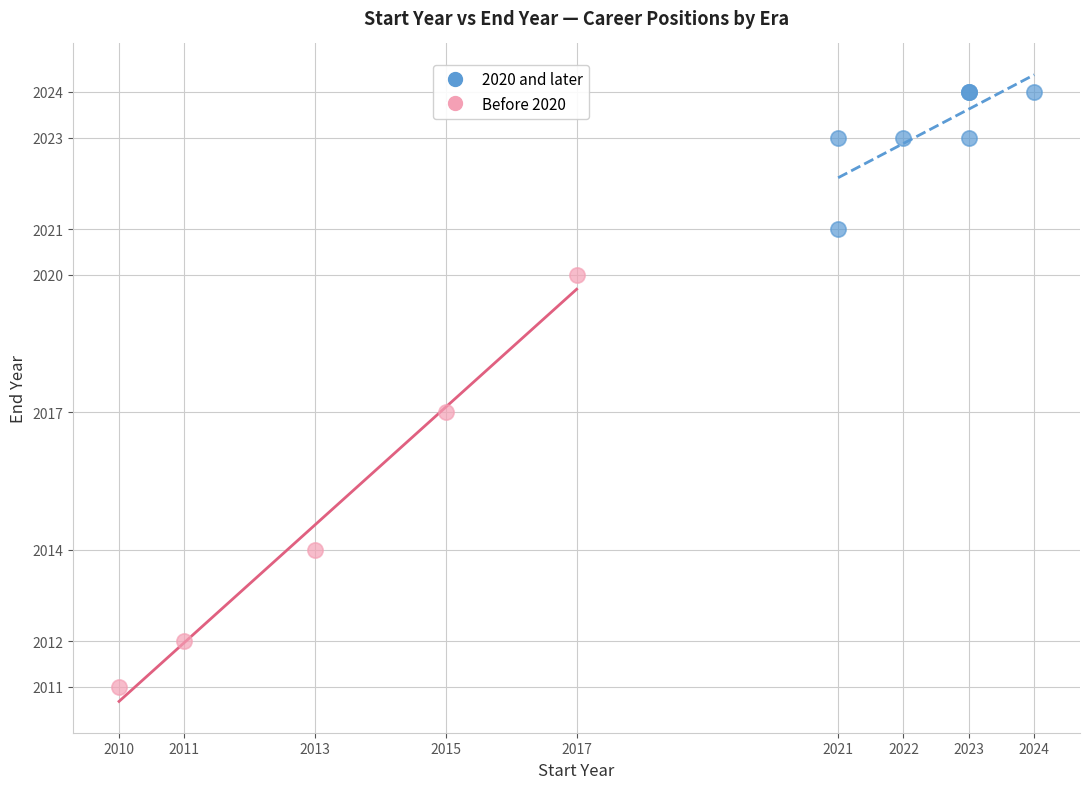

Which series reaches the maximum Y coordinate?

2020 and later